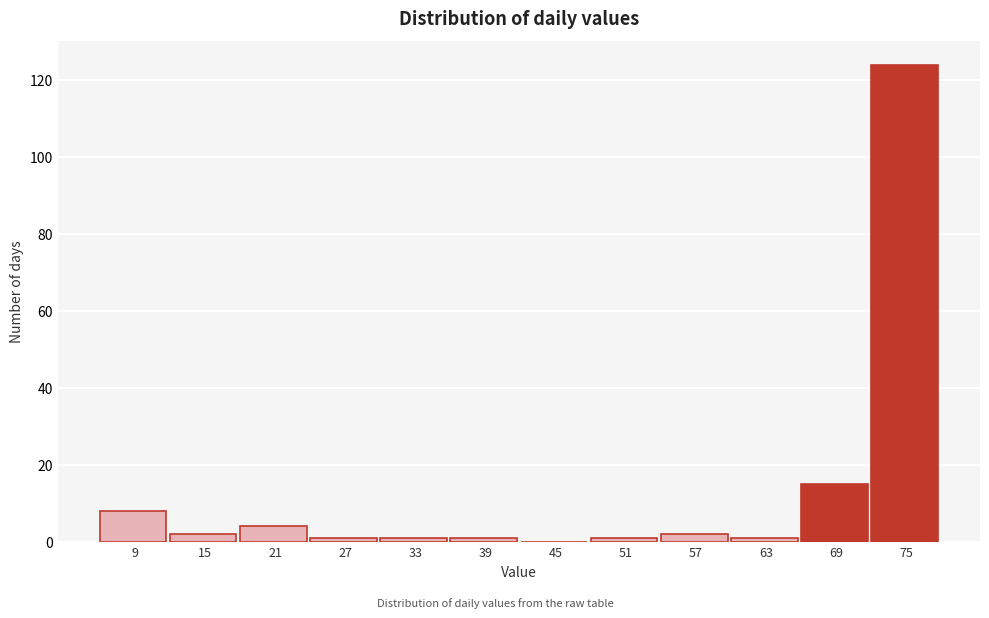

Reading left to right, list all the values displayed in this chart.

9=8	15=2	21=4	27=1	33=1	39=1	45=0	51=1	57=2	63=1	69=15	75=124